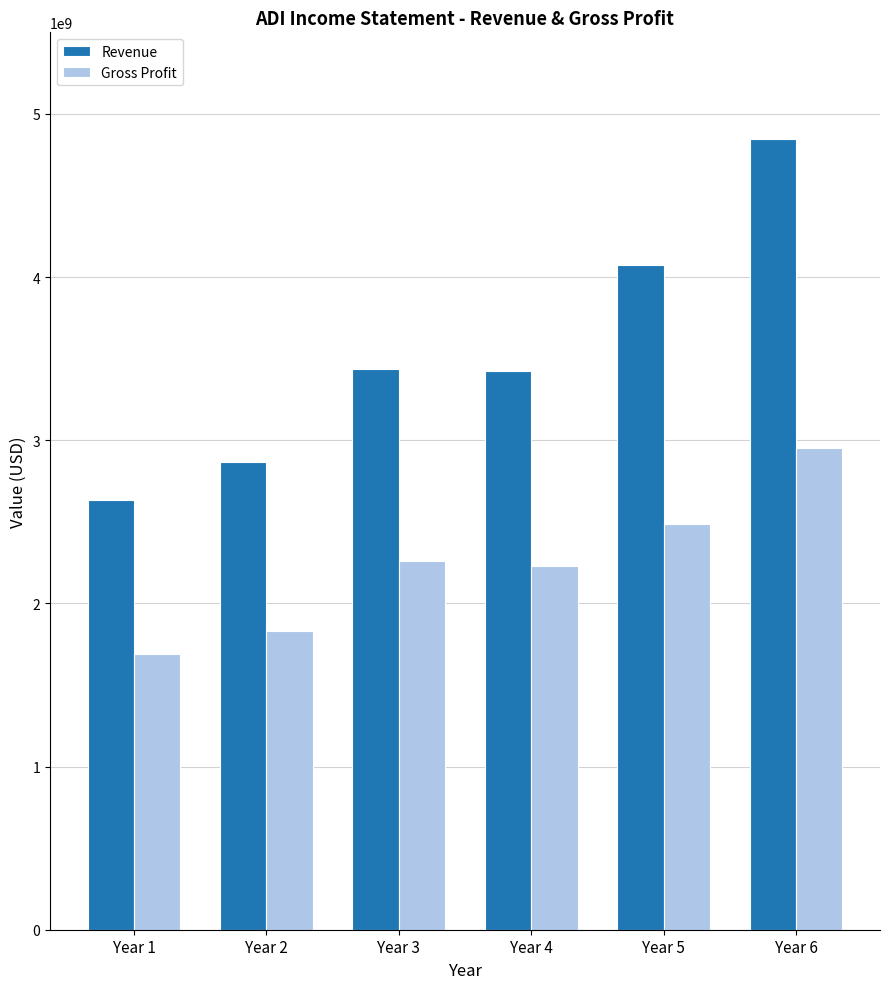

The value of Revenue at Year 3 is 1618924714.0. True or false?

False